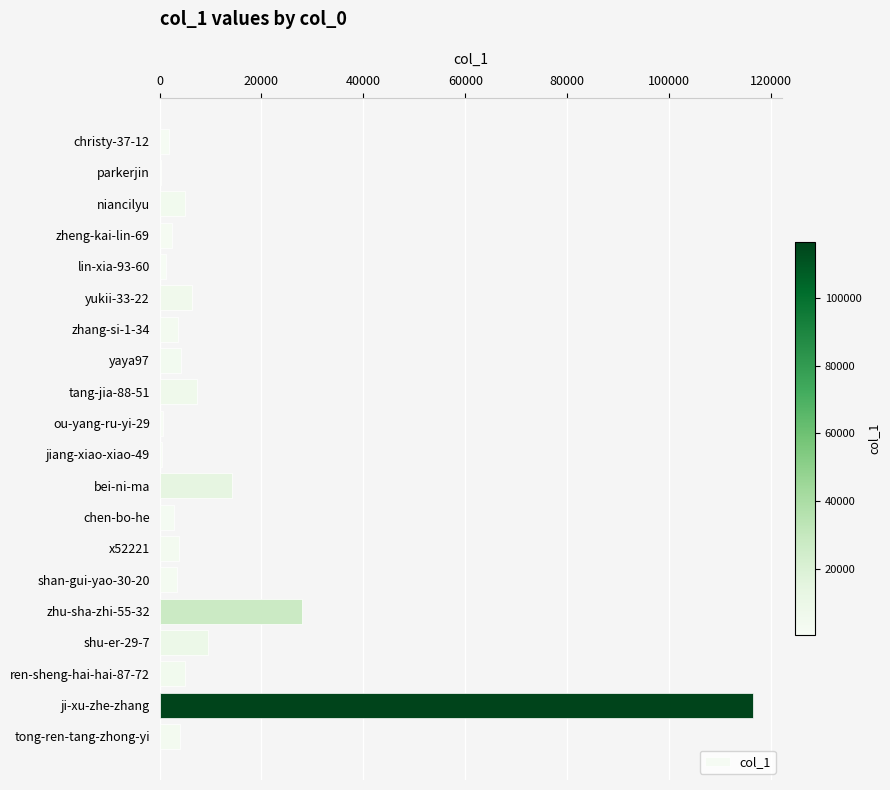

Which label corresponds to the largest value in the chart?

ji-xu-zhe-zhang